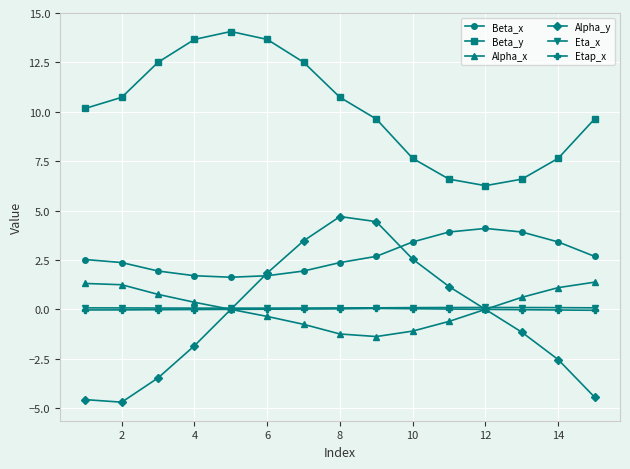

What is the maximum value for Beta_y?

14.1